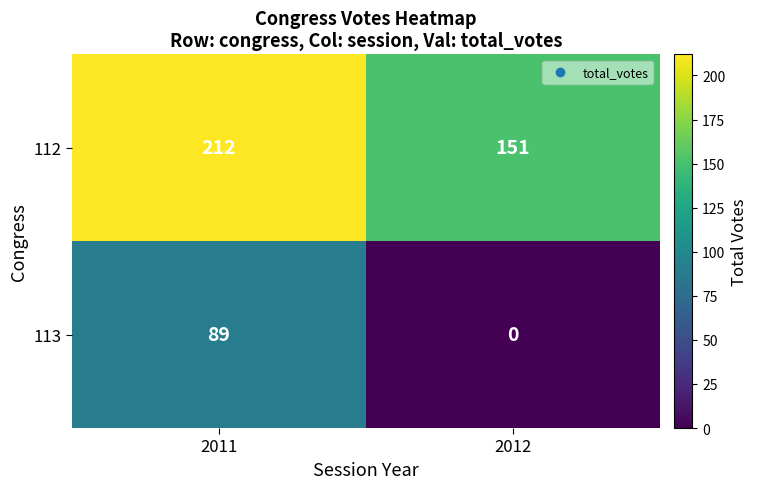

At which category is the sum across all series the highest?

2011